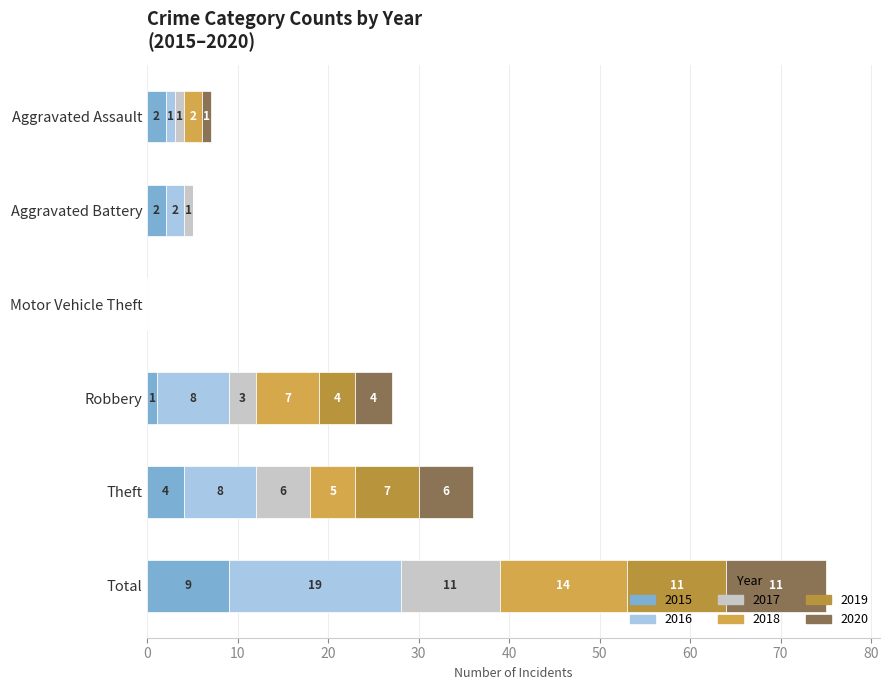

Reading left to right, what are all the values shown in this chart?

2015: Aggravated Assault=2	Aggravated Battery=2	Motor Vehicle Theft=0	Robbery=1	Theft=4	Total=9
2016: Aggravated Assault=1	Aggravated Battery=2	Motor Vehicle Theft=0	Robbery=8	Theft=8	Total=19
2017: Aggravated Assault=1	Aggravated Battery=1	Motor Vehicle Theft=0	Robbery=3	Theft=6	Total=11
2018: Aggravated Assault=2	Aggravated Battery=0	Motor Vehicle Theft=0	Robbery=7	Theft=5	Total=14
2019: Aggravated Assault=0	Aggravated Battery=0	Motor Vehicle Theft=0	Robbery=4	Theft=7	Total=11
2020: Aggravated Assault=1	Aggravated Battery=0	Motor Vehicle Theft=0	Robbery=4	Theft=6	Total=11